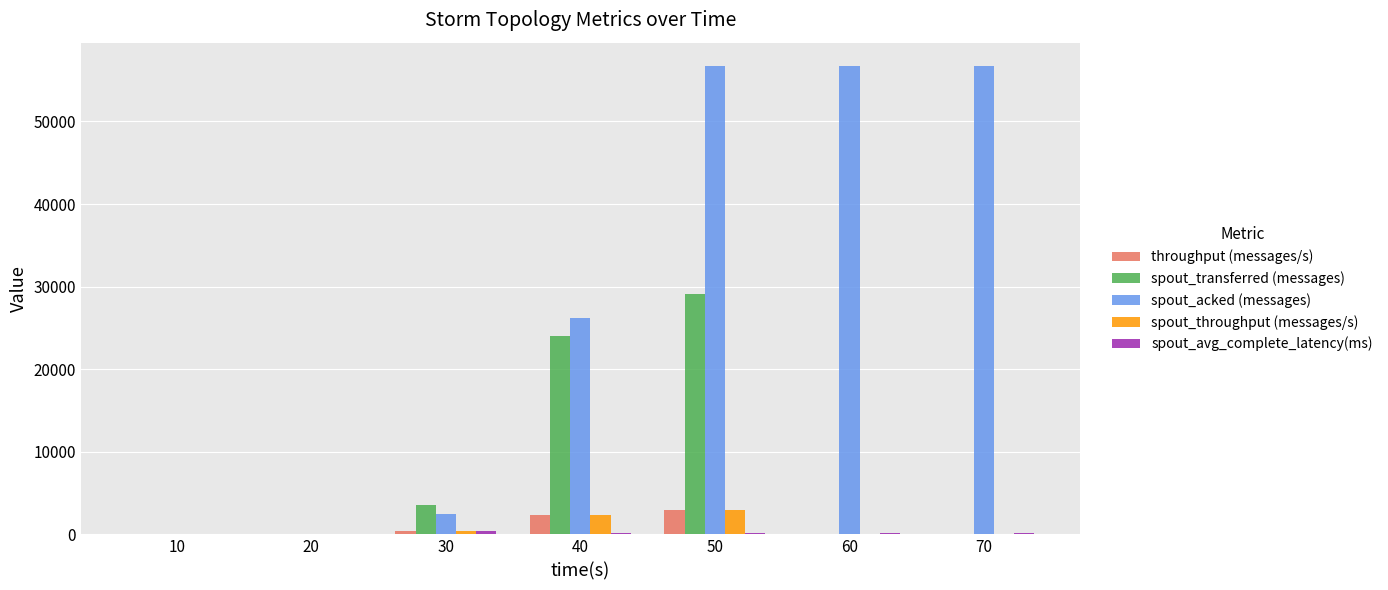

At which category is the sum across all series the highest?

50